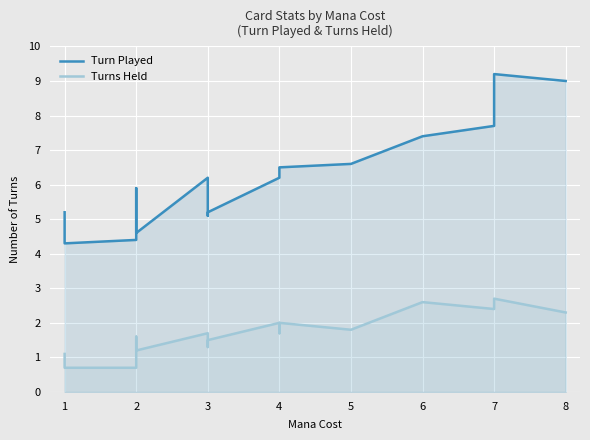

True or false: Turns Held and Turn Played cross at least once.

False